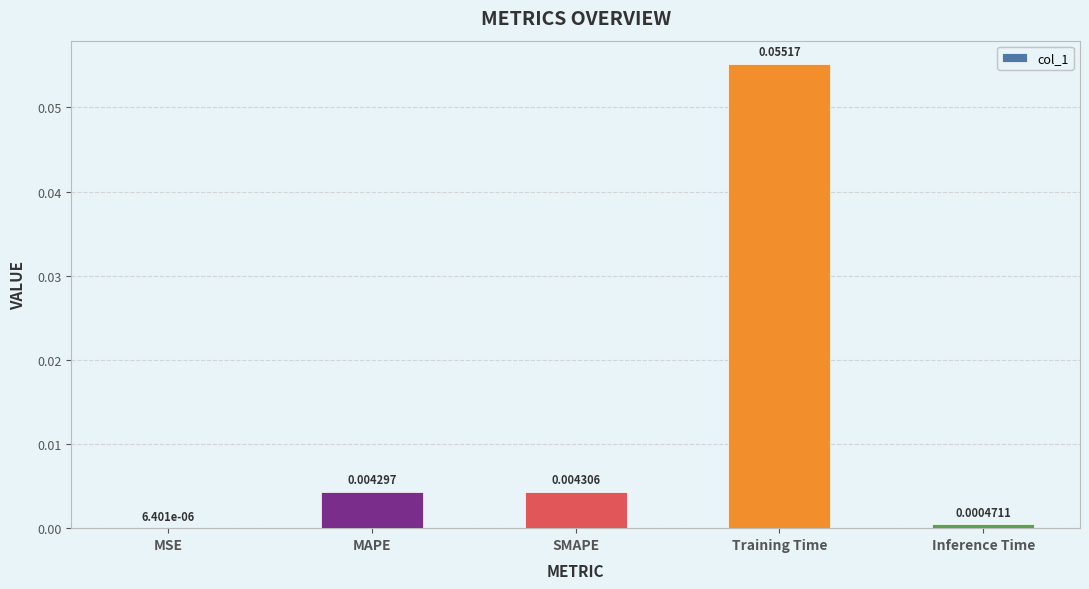

At which category does the chart reach its peak across all series?

Training Time